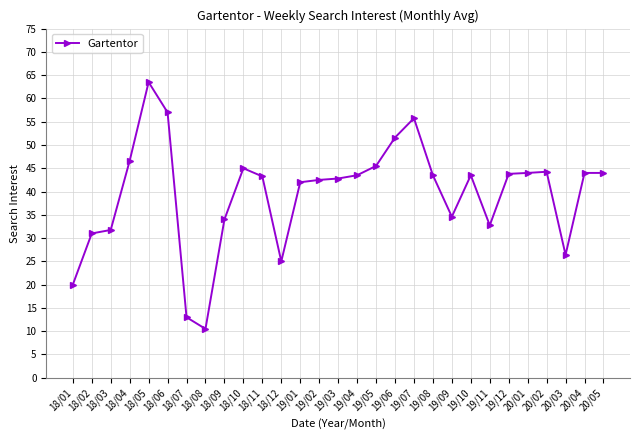

True or false: the data shows 41.7 at 20/03.

False